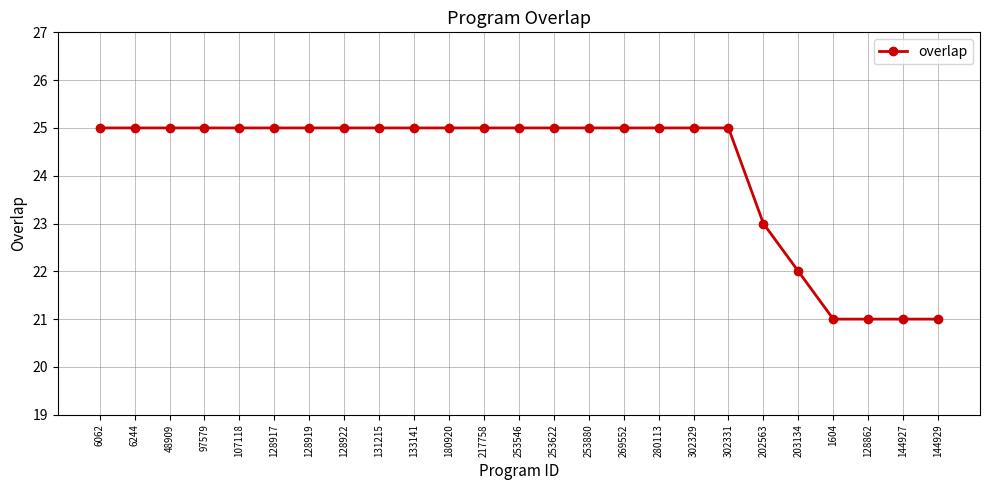

What is the change in value from 131215 to 144927?

-4